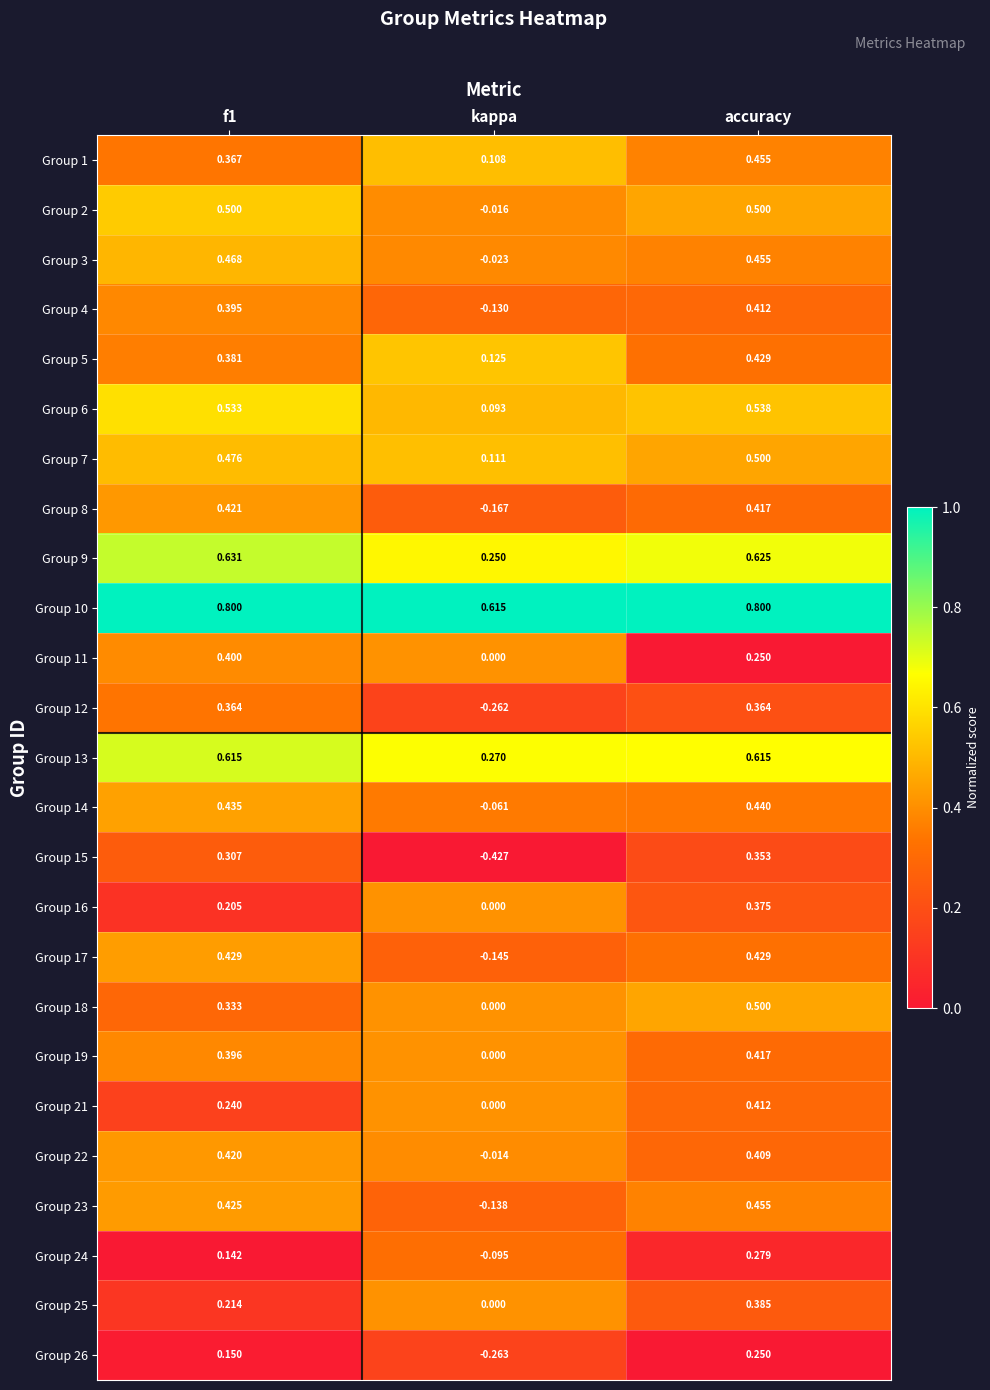

At which label is Group 9 closest to 0?

kappa